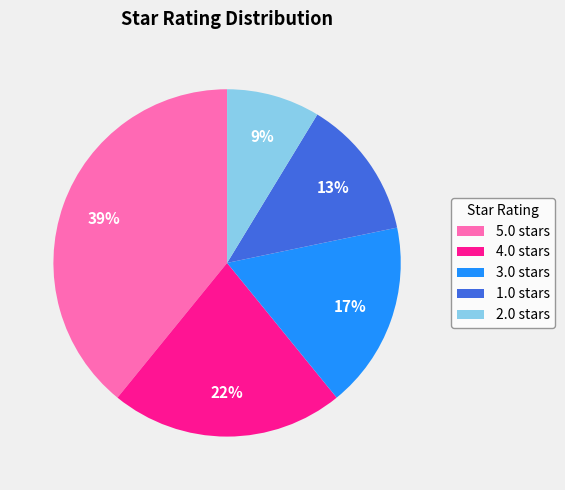

Is the sum of 5.0 stars and 3.0 stars greater than half?

Yes